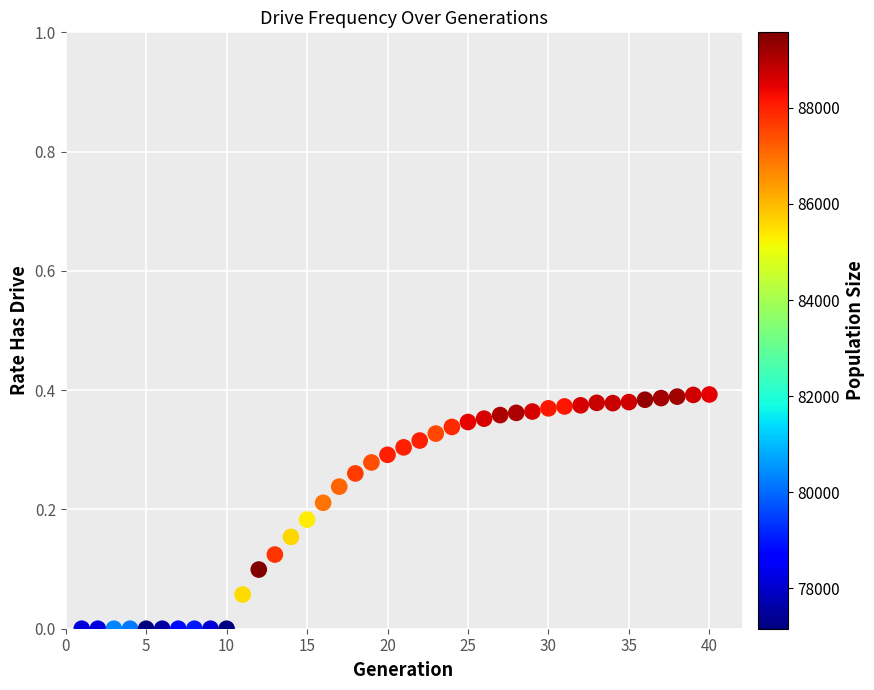

What is the range of X values (max minus min)?

39.0